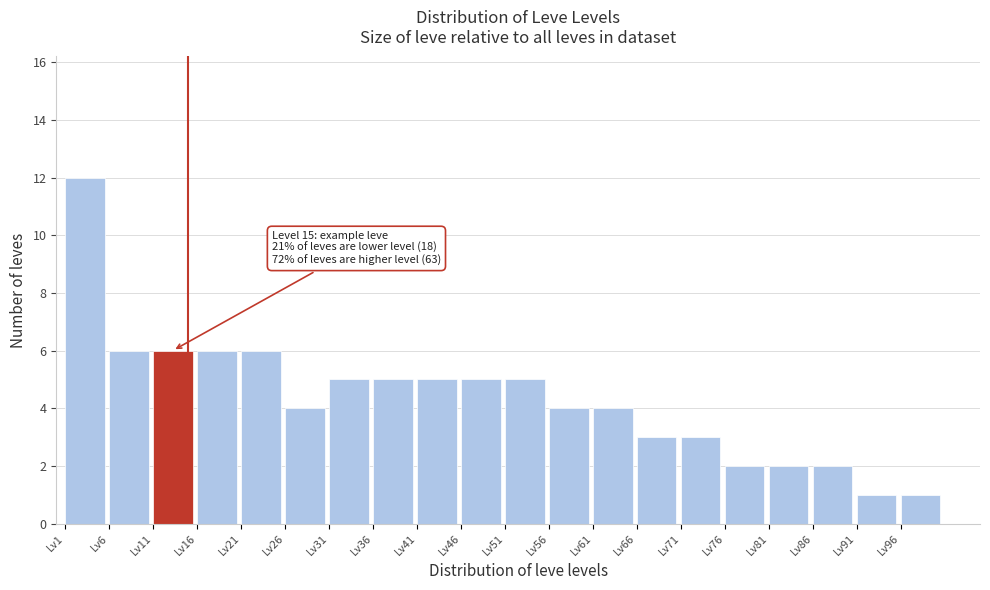

Which range on the x-axis has the tallest bar?

1 to 6